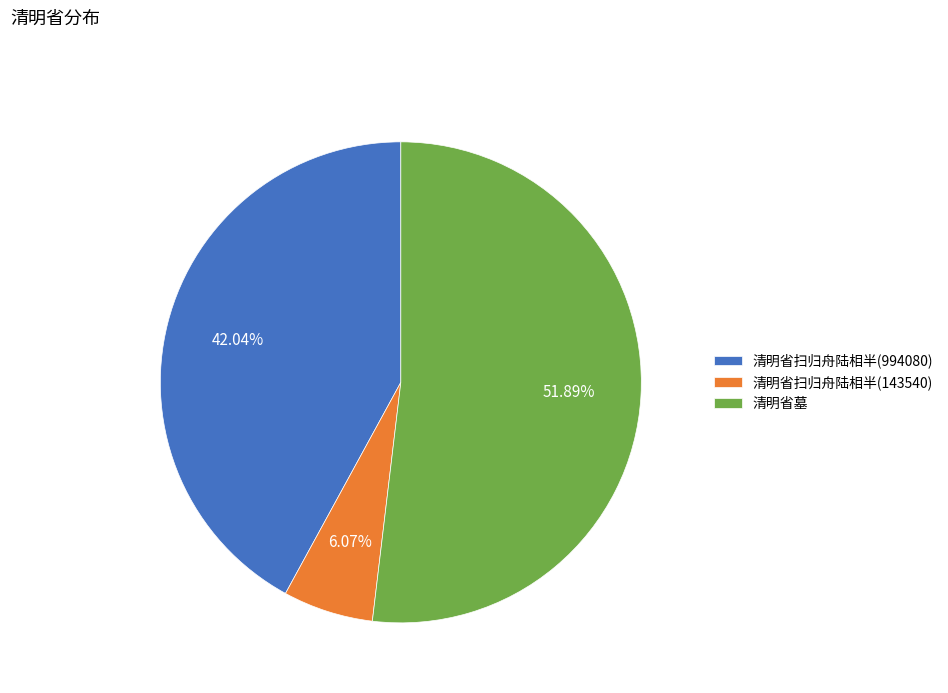

To the nearest percent, what is the difference between the 清明省扫归舟陆相半(143540) and 清明省墓 slice percentages?

46%